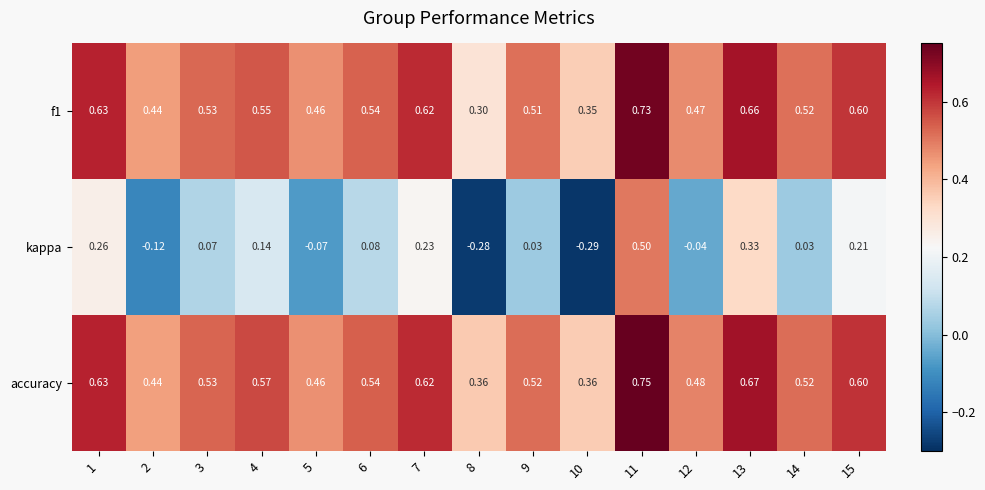

Which series has the largest total across all categories?

accuracy